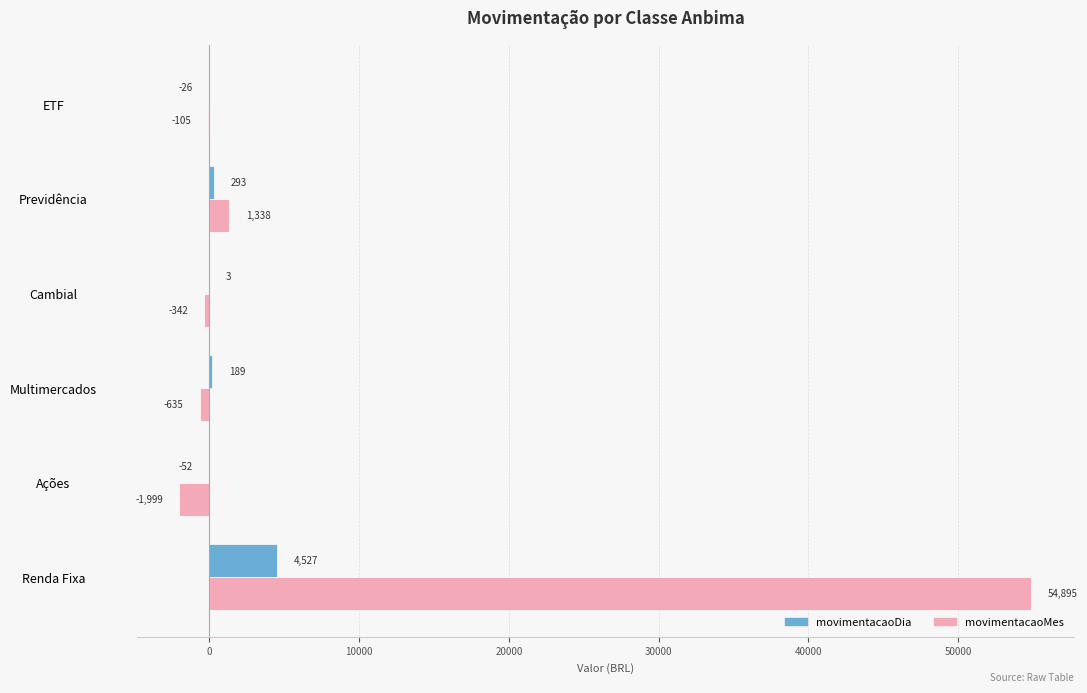

The value of movimentacaoDia at Previdência is 293.5. True or false?

True